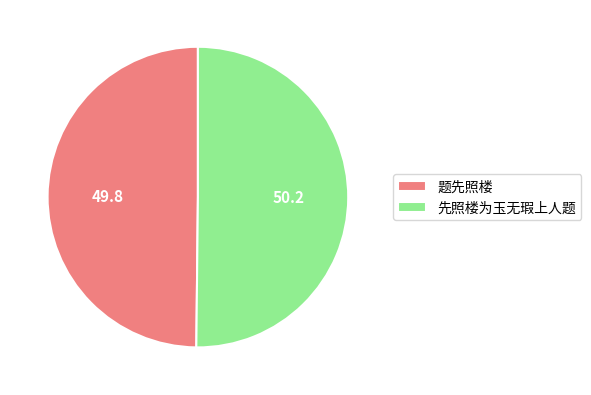

How many slices are in this pie chart?

2